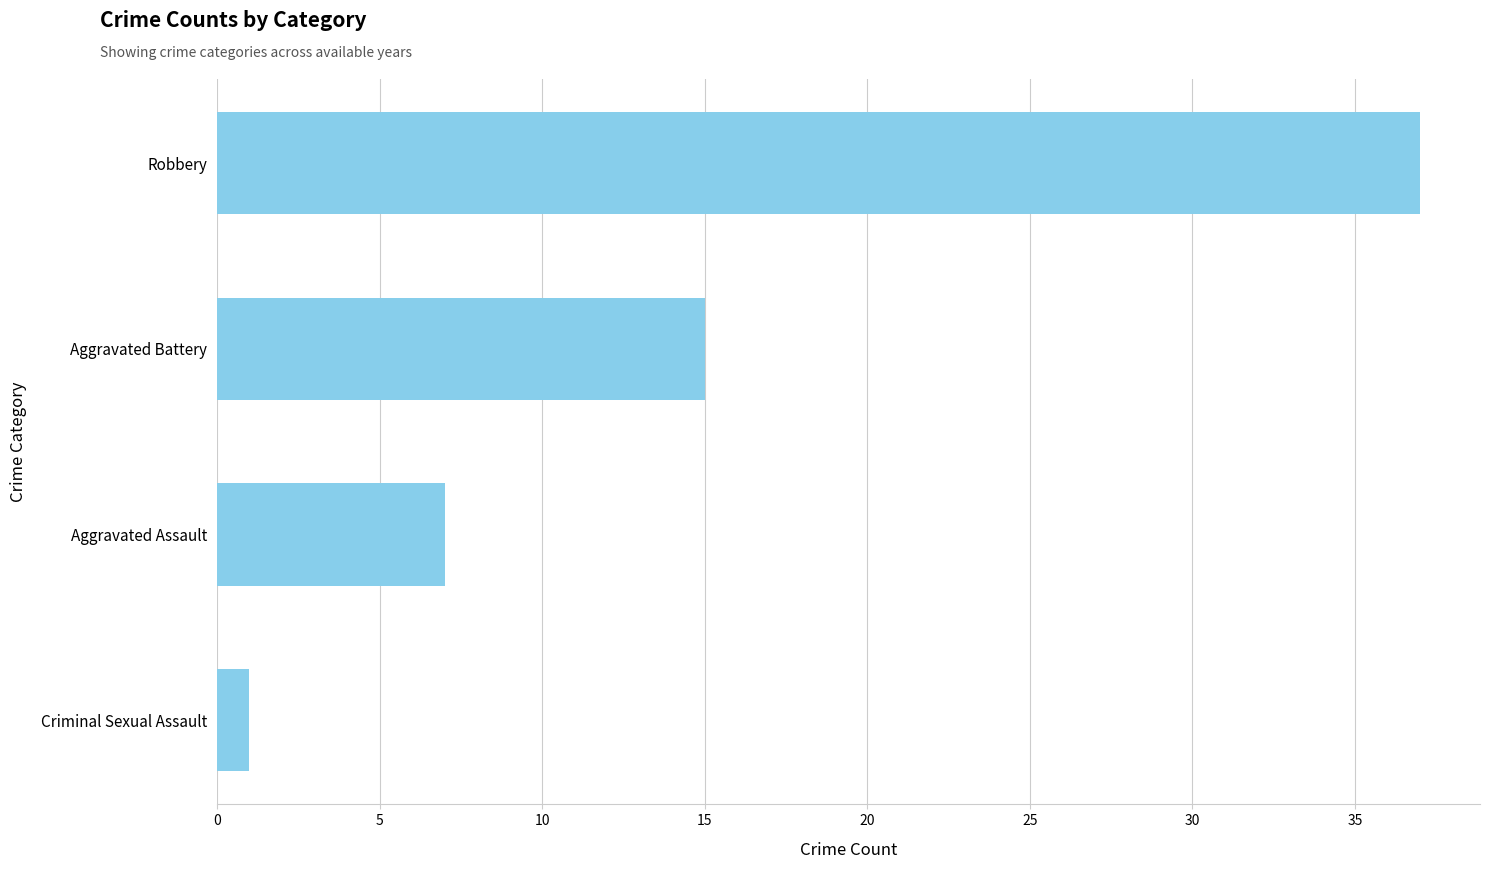

How many series are shown in this chart?

1